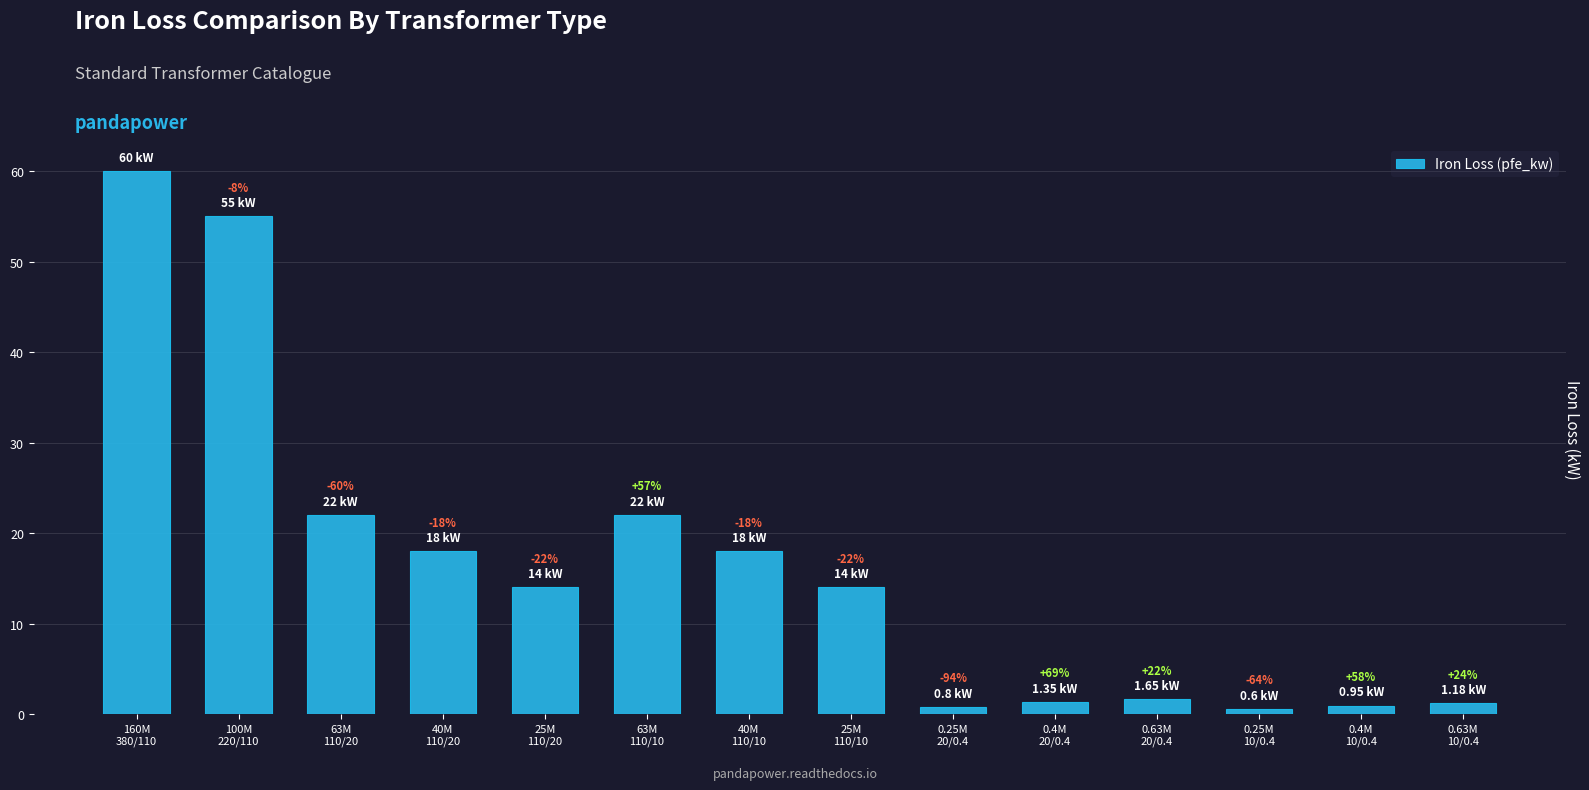

How many bars are there in total?

14